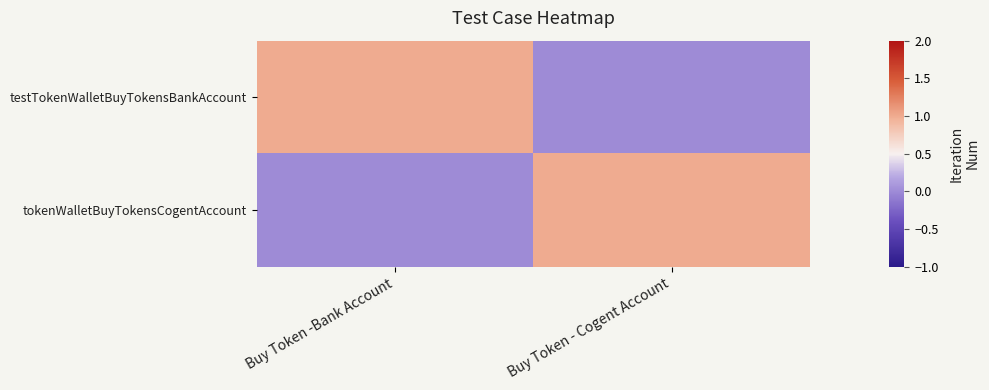

Reading left to right, what are all the values shown in this chart?

testTokenWalletBuyTokensBankAccount: Buy Token -Bank Account=1	Buy Token - Cogent Account=0
tokenWalletBuyTokensCogentAccount: Buy Token -Bank Account=0	Buy Token - Cogent Account=1